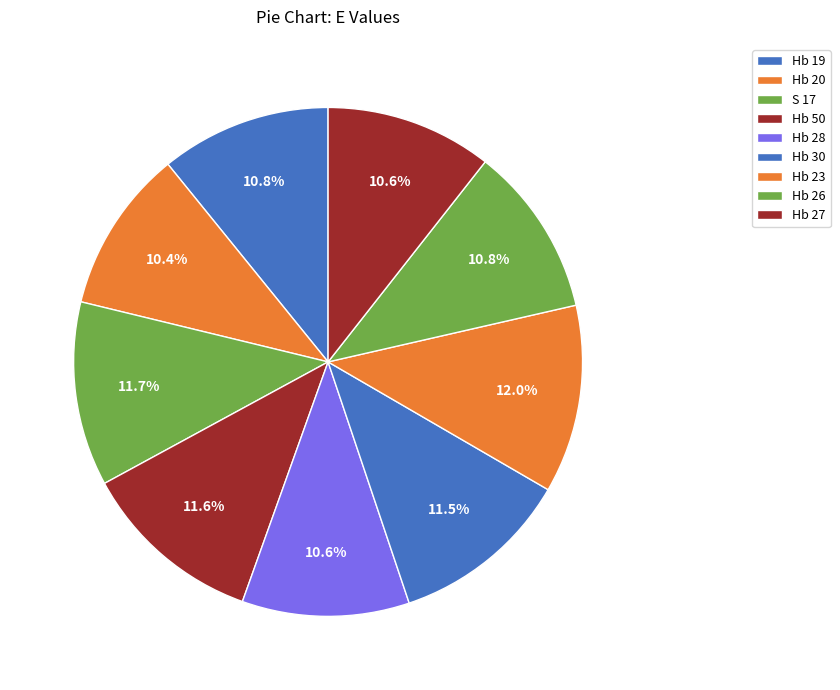

To the nearest percent, what percentage of the pie is Hb 23?

12%